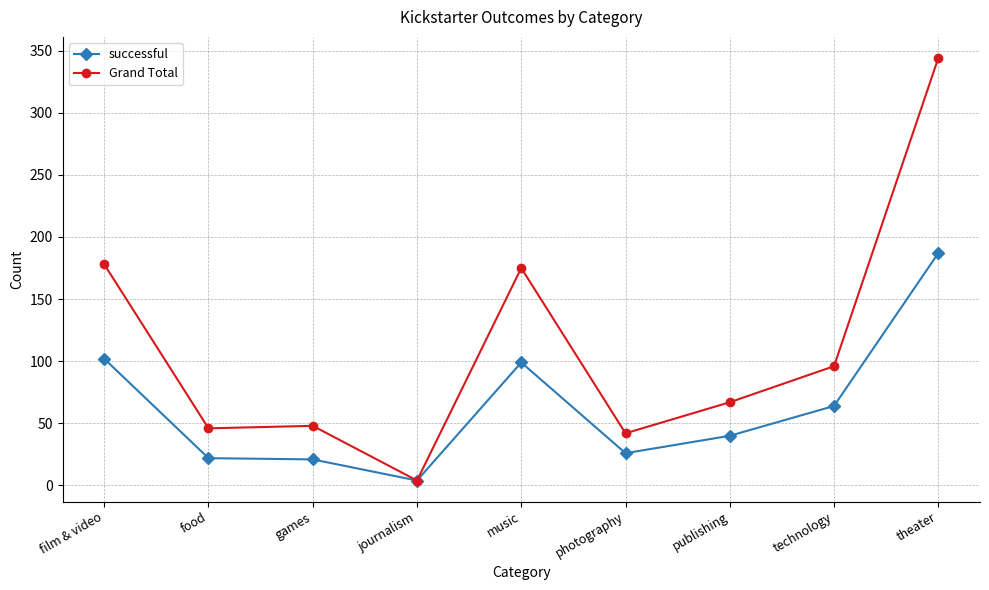

Is it true that Grand Total equals 615 at theater?

False